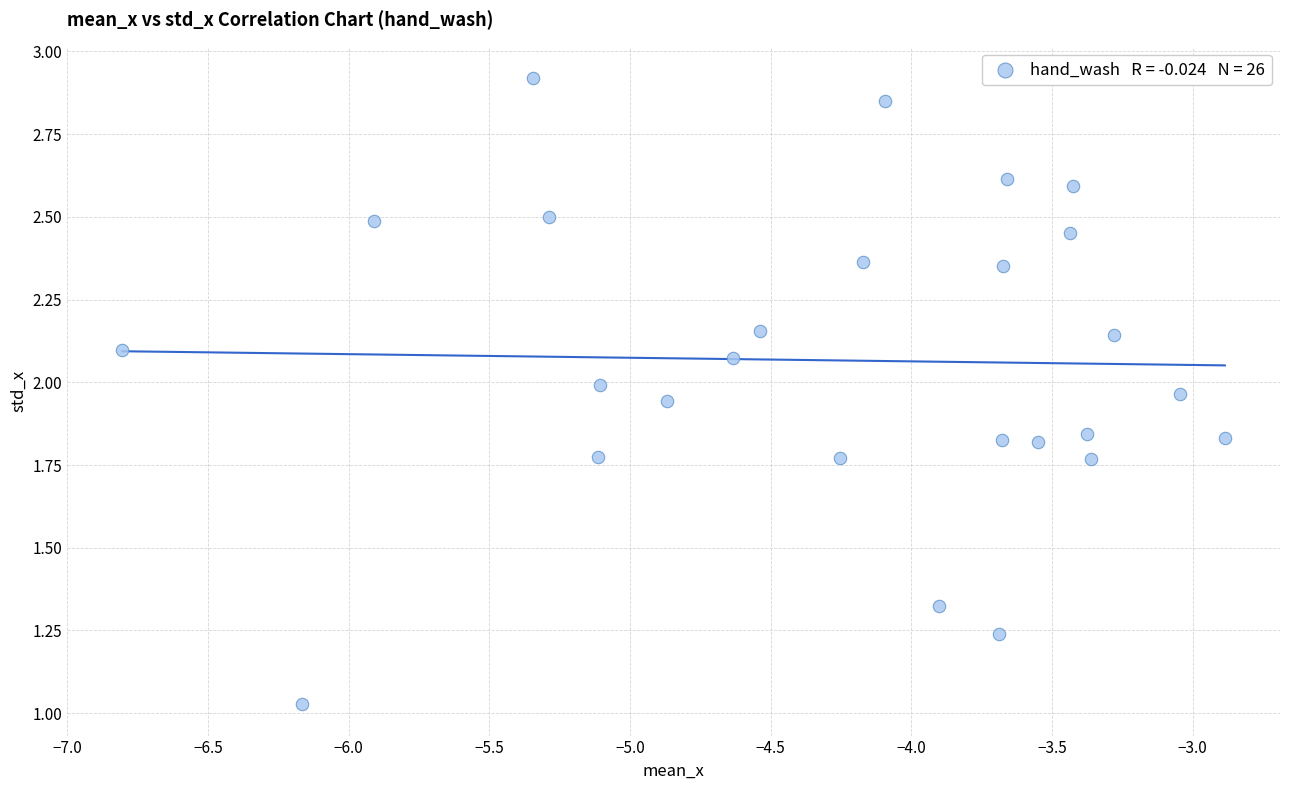

What is the range of X values (max minus min)?

3.9